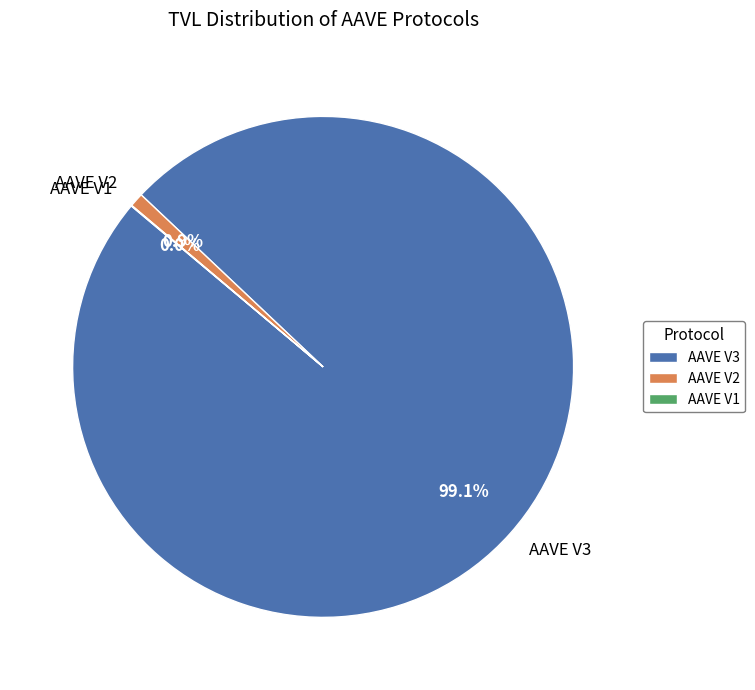

Do AAVE V3 and AAVE V2 together represent more than half of the pie?

Yes